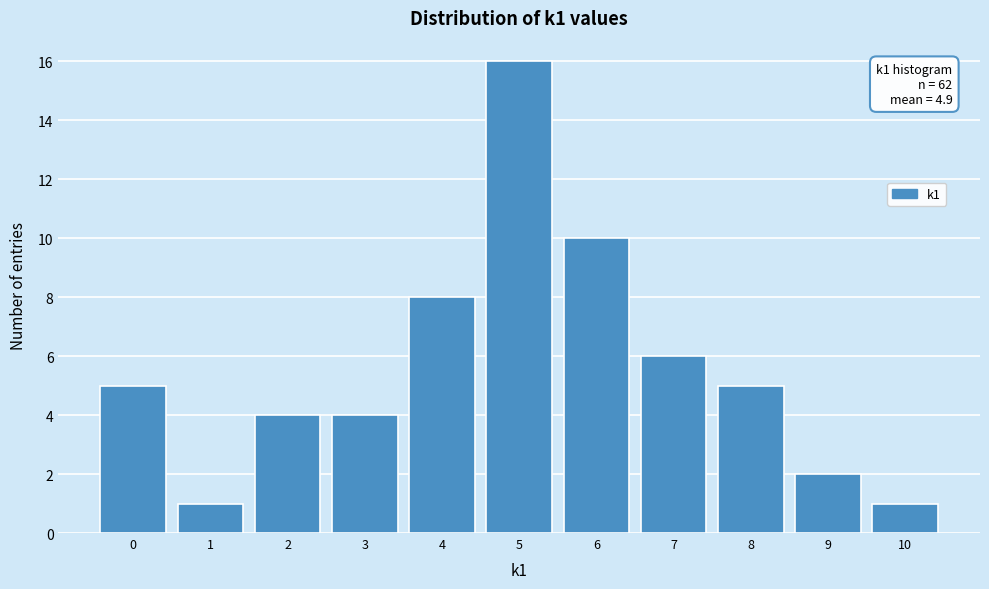

Over which range of the x-axis is the bar tallest?

4.5 to 5.5